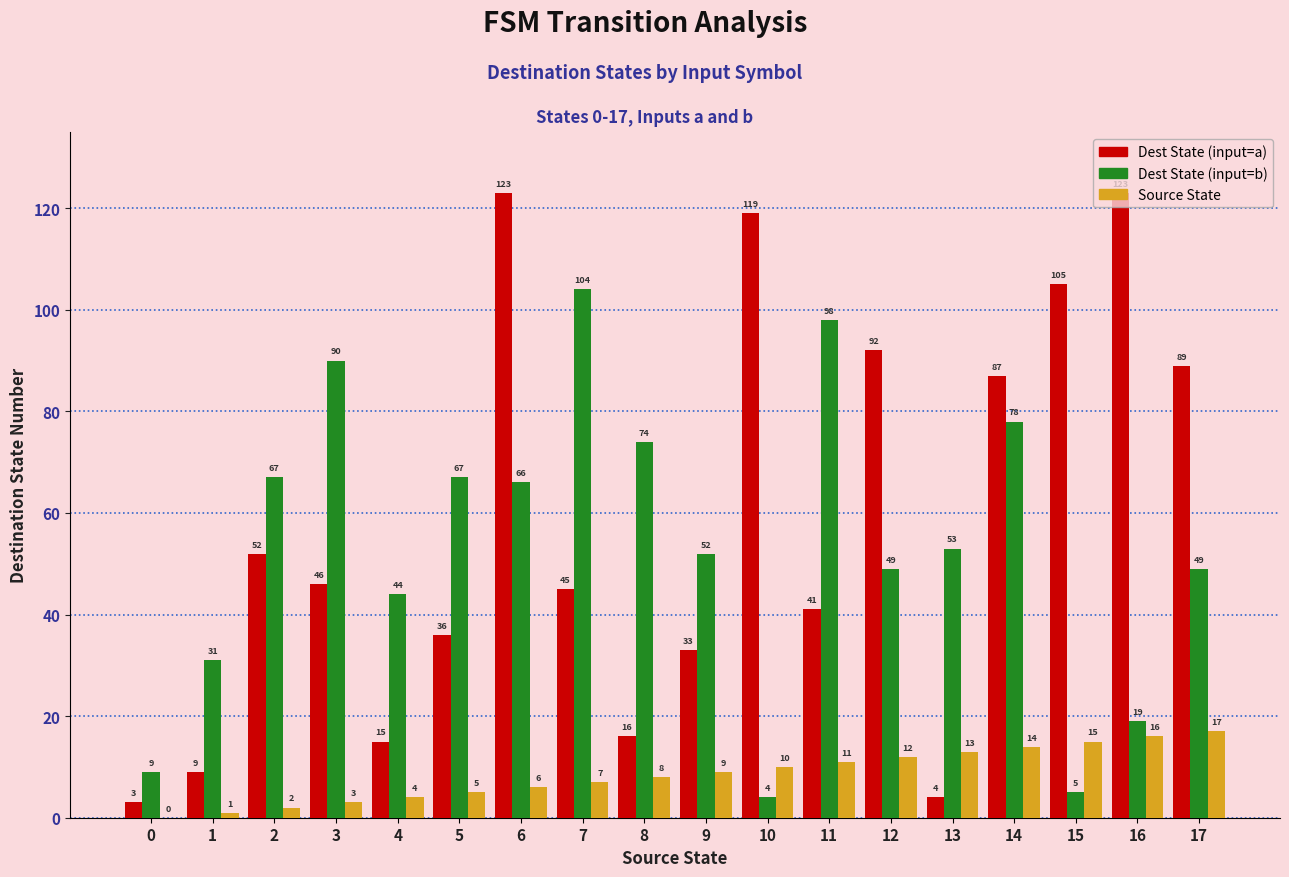

Where is Dest State (input=a) nearest to the value 63?

2